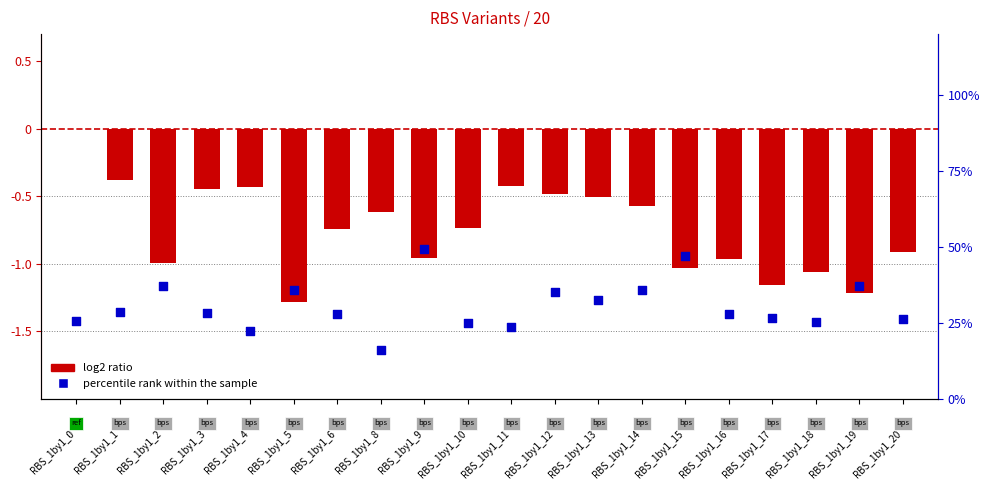

Which series contains the highest Y value?

percentile rank within the sample